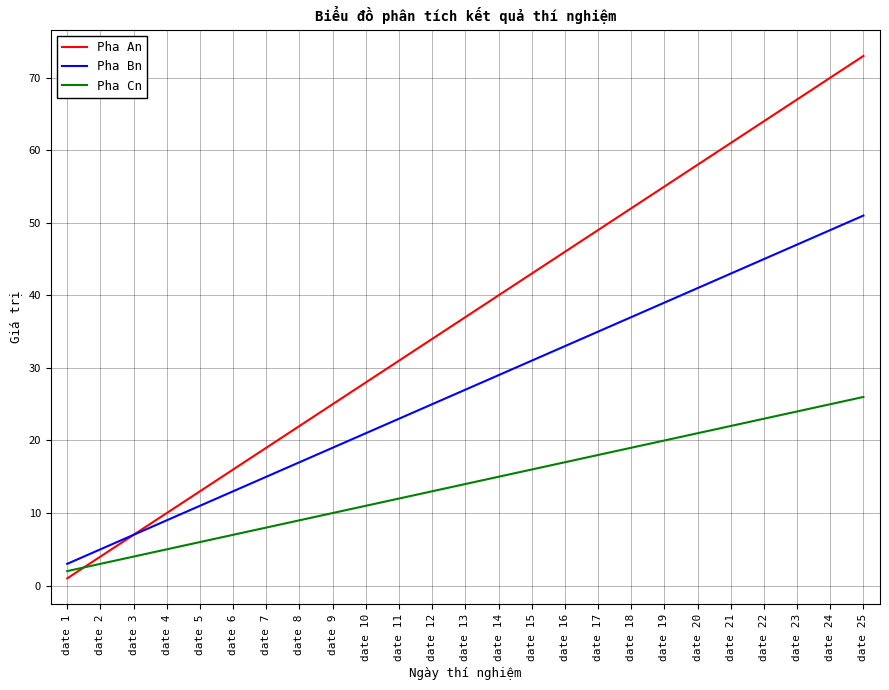

True or false: Pha Bn has a value of 52 at date 15.

False